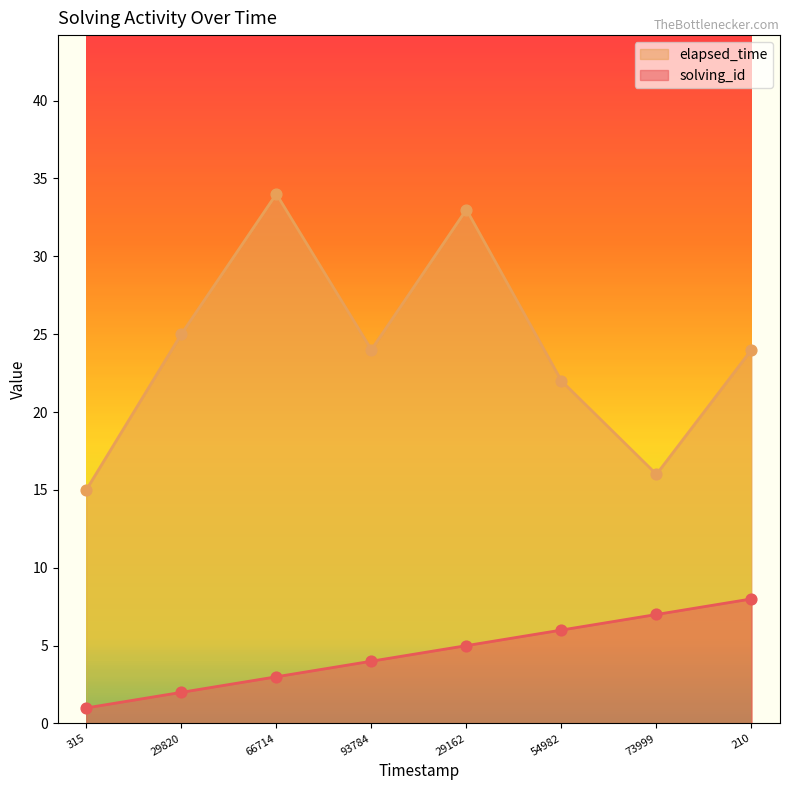

Which series contains the highest Y value?

elapsed_time